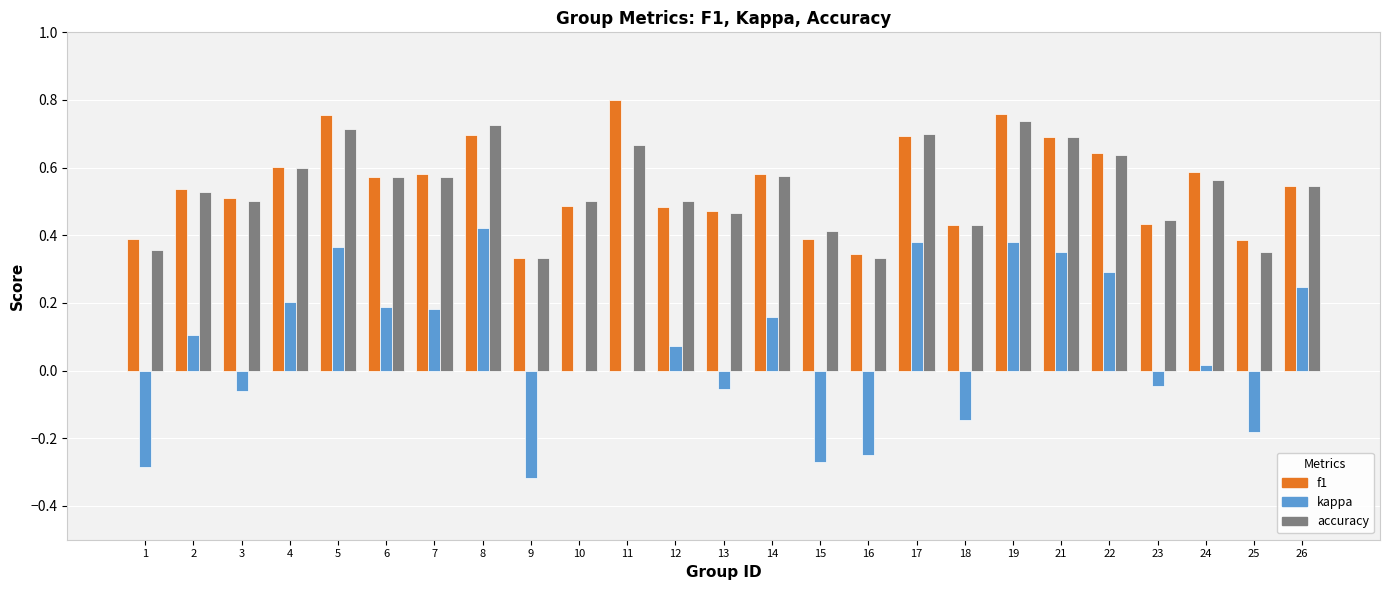

Which series has the widest spread of values?

kappa